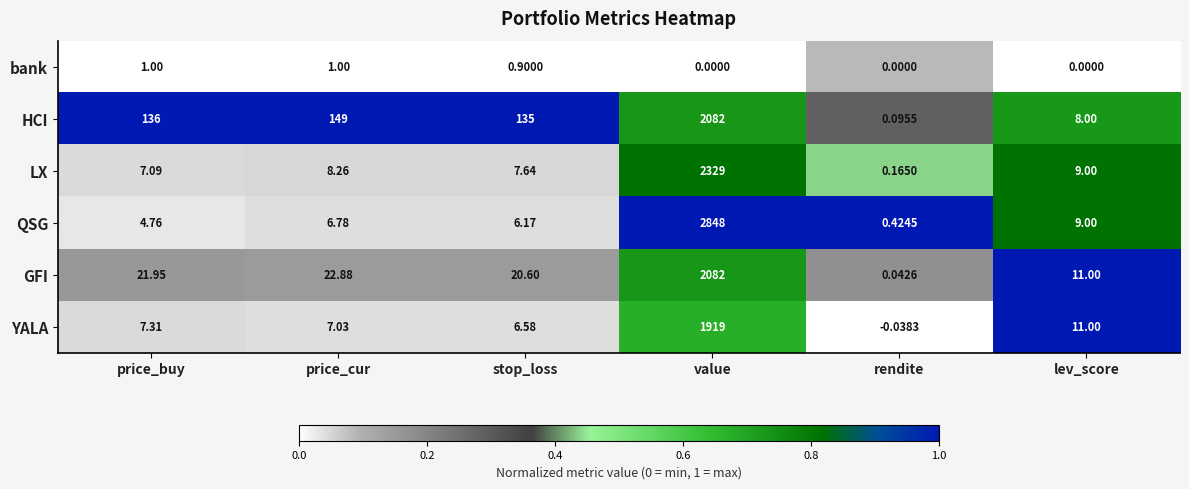

Where does the GFI series first go above 21?

price_buy